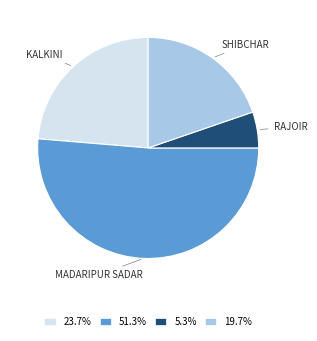

Is the sum of 19.7% and 51.3% greater than half?

Yes